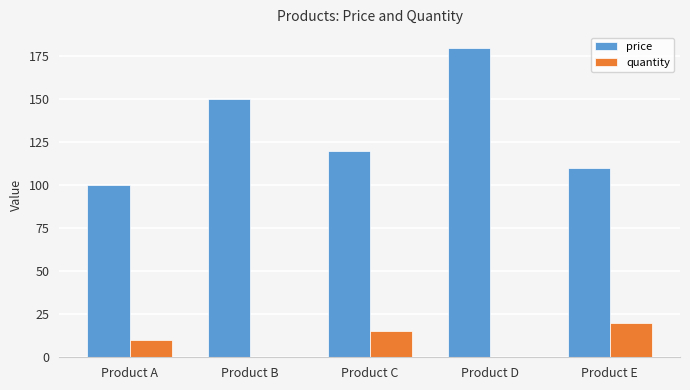

What is the approximate value of price at Product A, to the nearest 10?

100